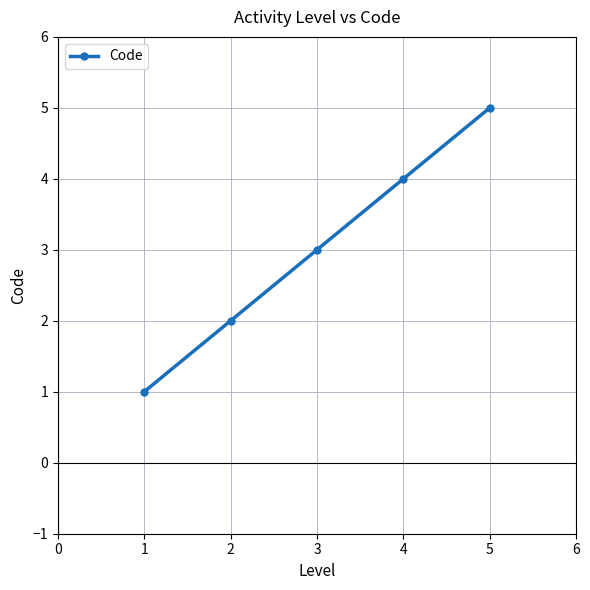

Rank the categories by value from lowest to highest.

1, 2, 3, 4, 5